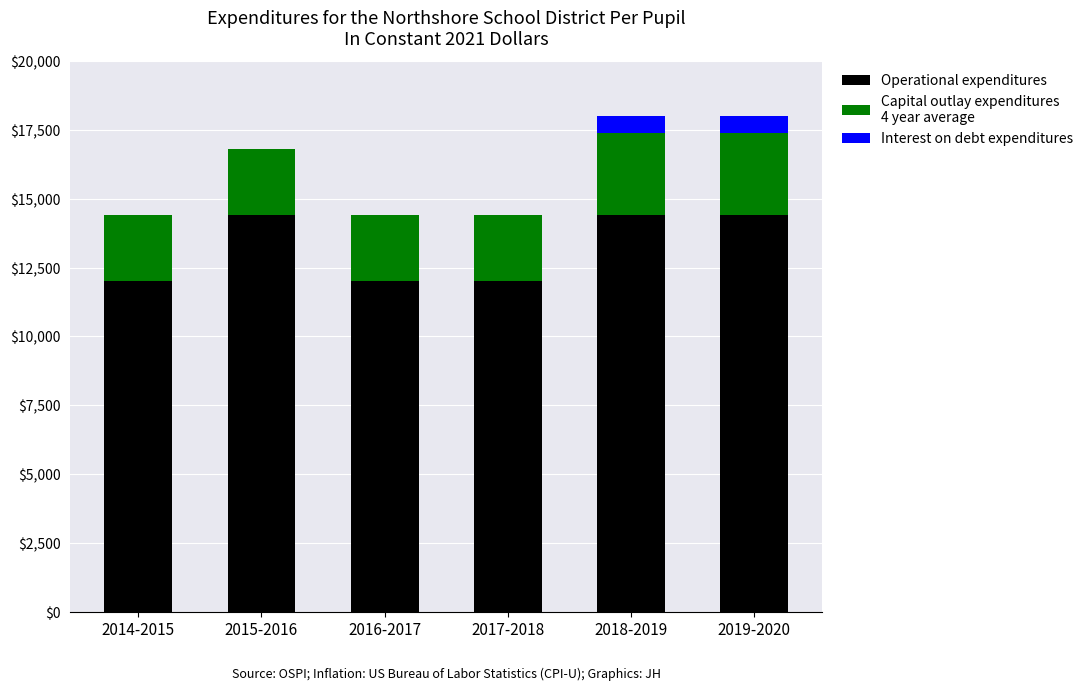

What is the total value across all series at 2014-2015?

14400